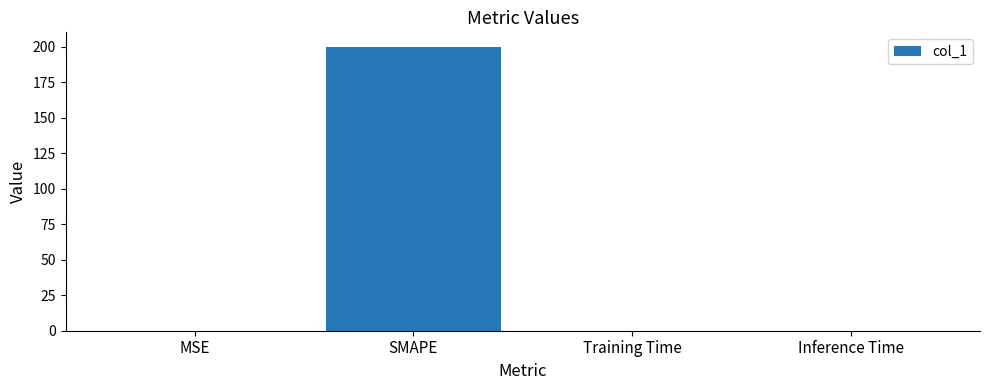

What is the sum of all values?

200.0